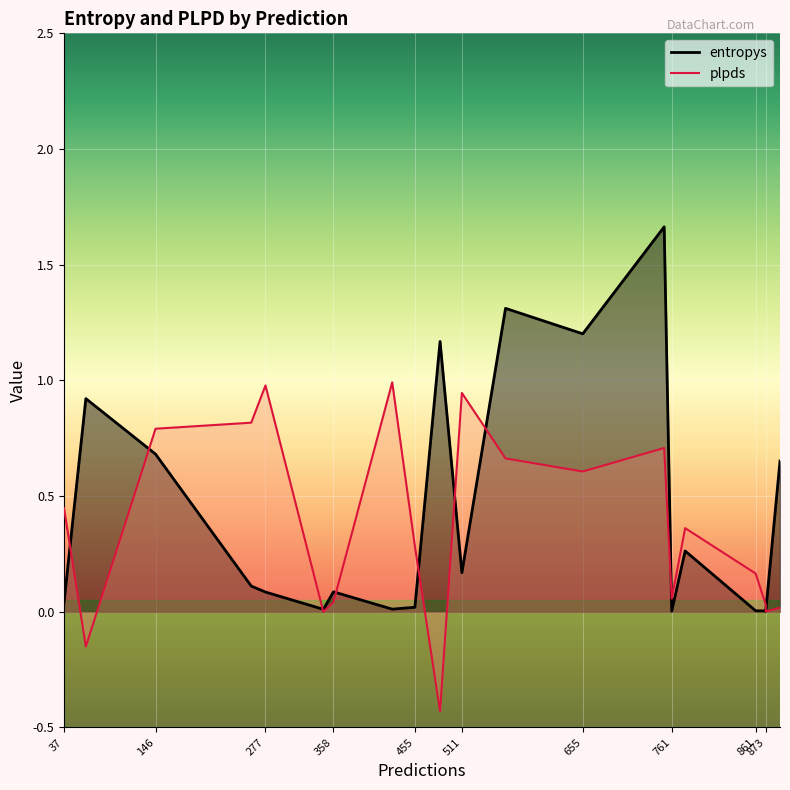

Count the number of categories in the chart.

20